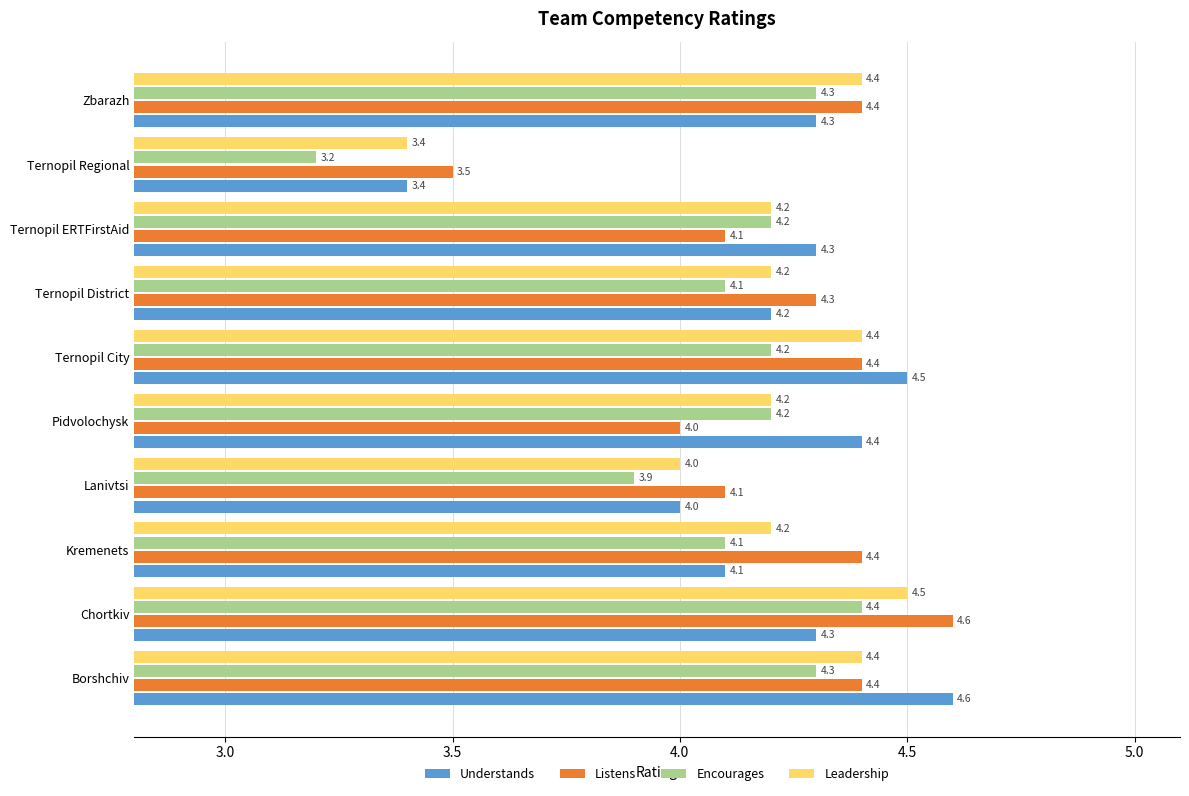

True or false: Leadership has a value of 5.6 at Lanivtsi.

False